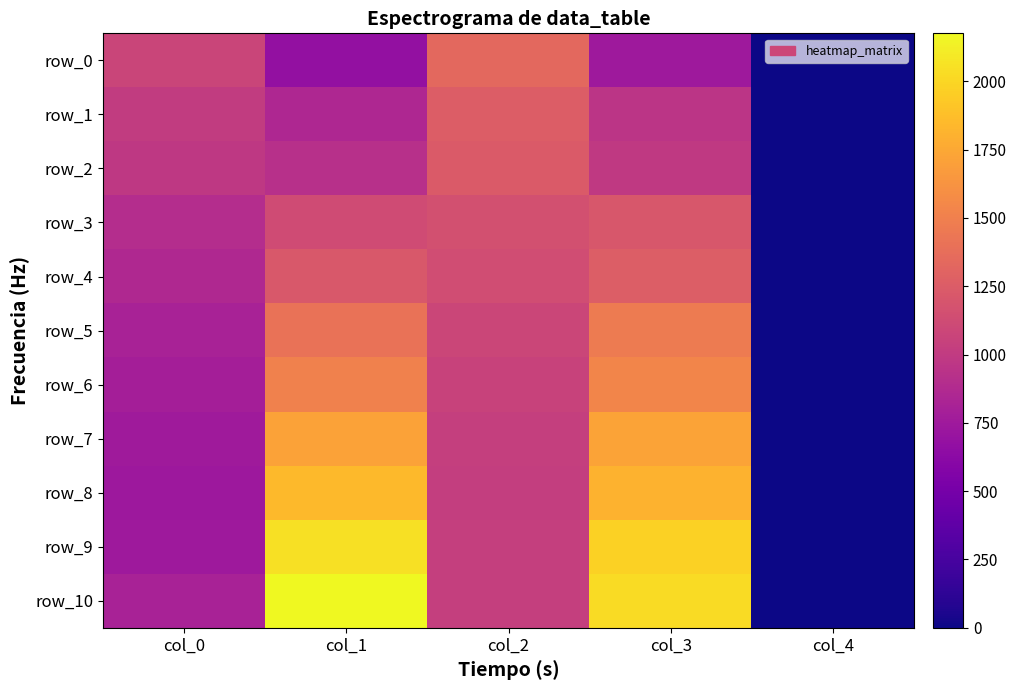

What is the difference between the row_3 values at col_3 and col_0?

308.1